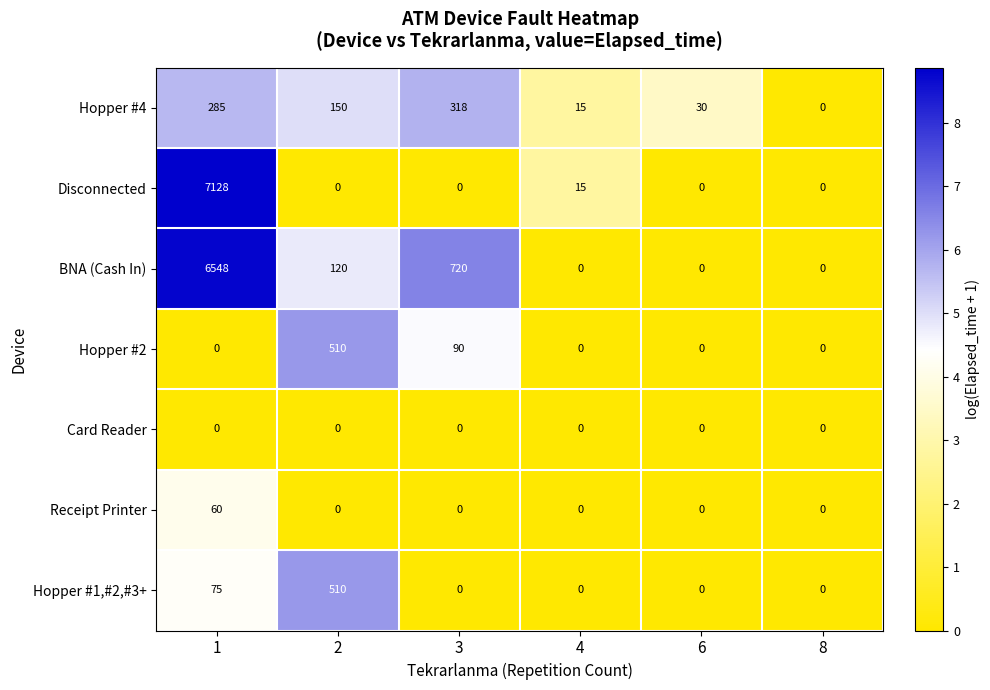

Which series has the largest total across all categories?

BNA (Cash In)